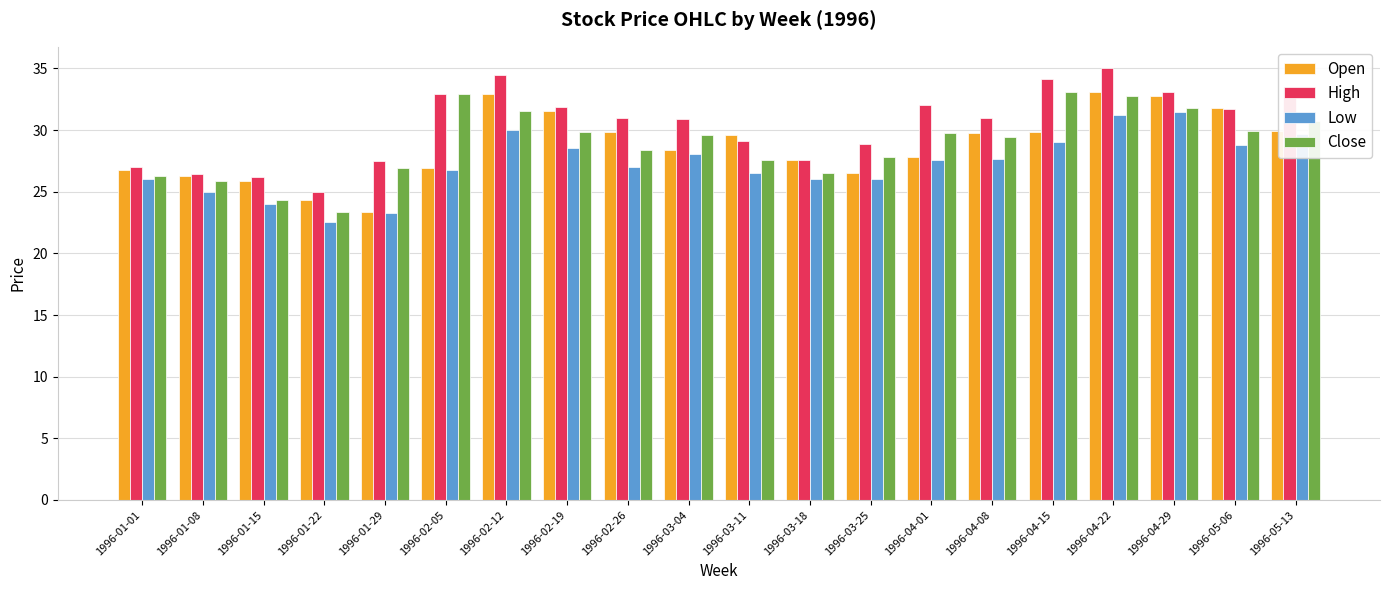

Which series changed the most between 1996-04-01 and 1996-05-13?

Low